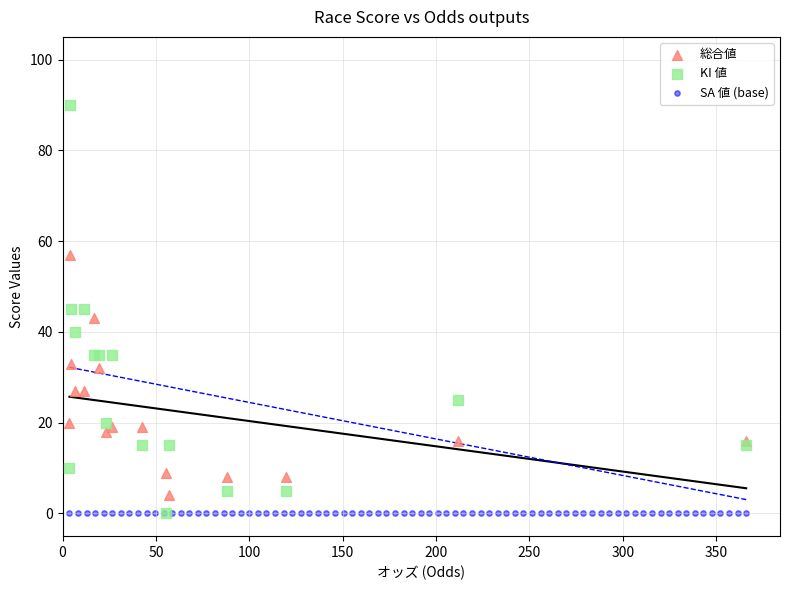

Which series contains the highest Y value?

KI 値